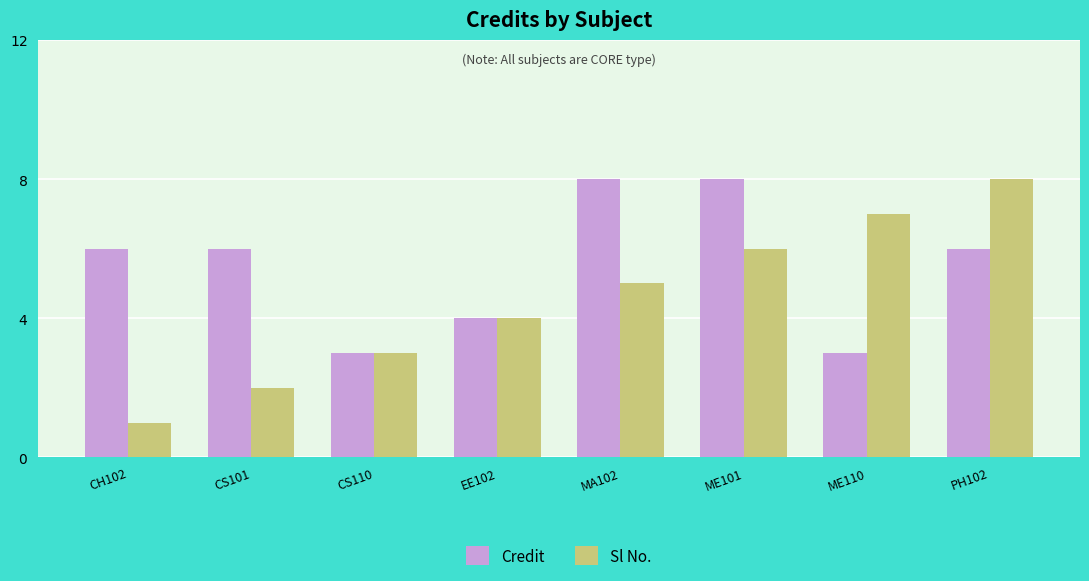

Which series has the widest spread of values?

Sl No.